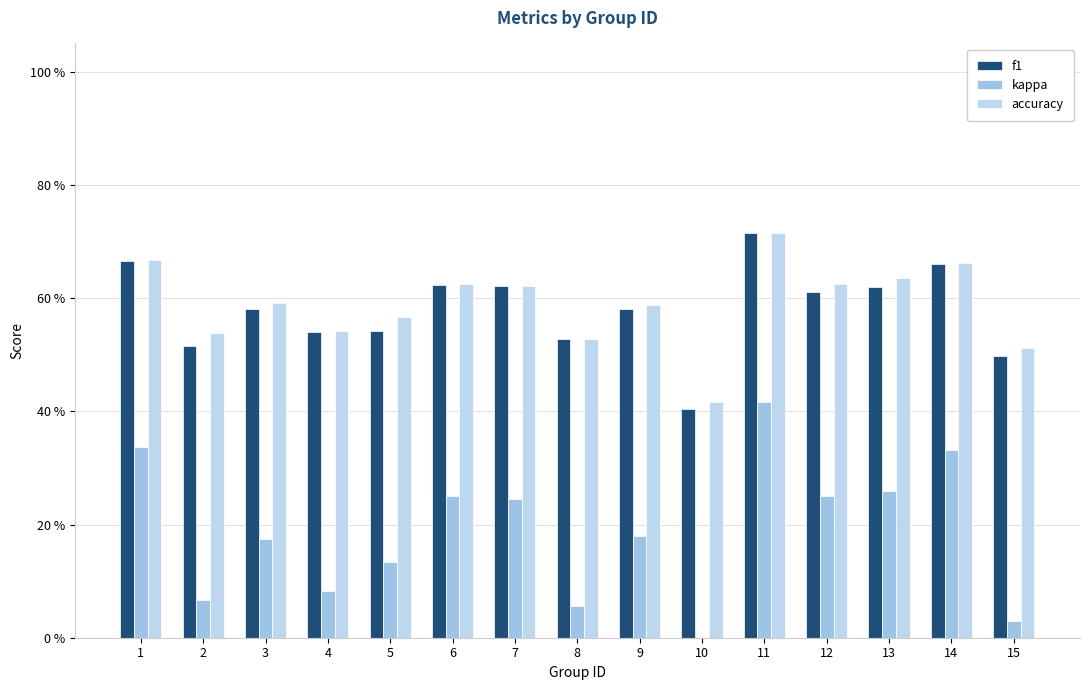

Reading left to right, extract all data points from this chart.

f1: 1=0.7	2=0.5	3=0.6	4=0.5	5=0.5	6=0.6	7=0.6	8=0.5	9=0.6	10=0.4	11=0.7	12=0.6	13=0.6	14=0.7	15=0.5
kappa: 1=0.3	2=0.1	3=0.2	4=0.1	5=0.1	6=0.2	7=0.2	8=0.1	9=0.2	10=0.0	11=0.4	12=0.2	13=0.3	14=0.3	15=0.0
accuracy: 1=0.7	2=0.5	3=0.6	4=0.5	5=0.6	6=0.6	7=0.6	8=0.5	9=0.6	10=0.4	11=0.7	12=0.6	13=0.6	14=0.7	15=0.5